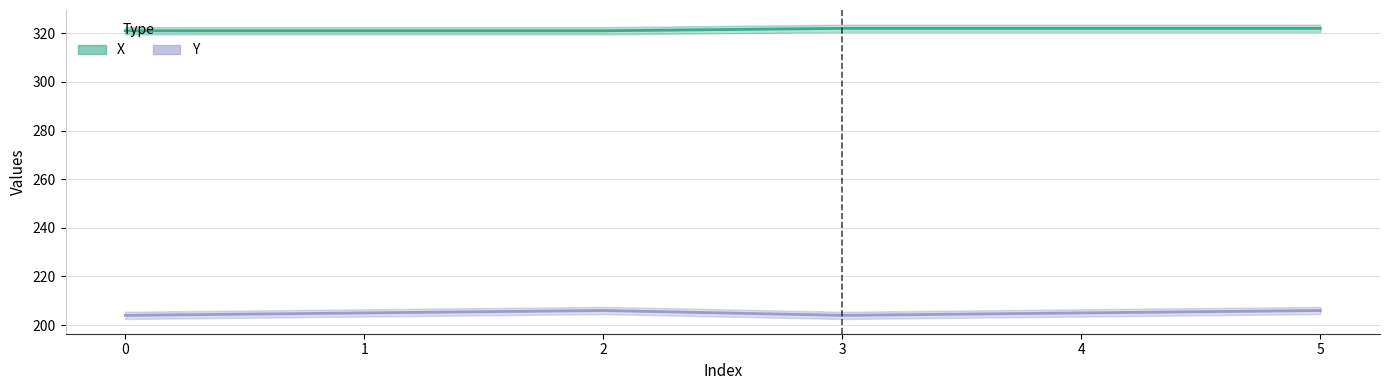

True or false: Y has a value of 99 at 1.

False